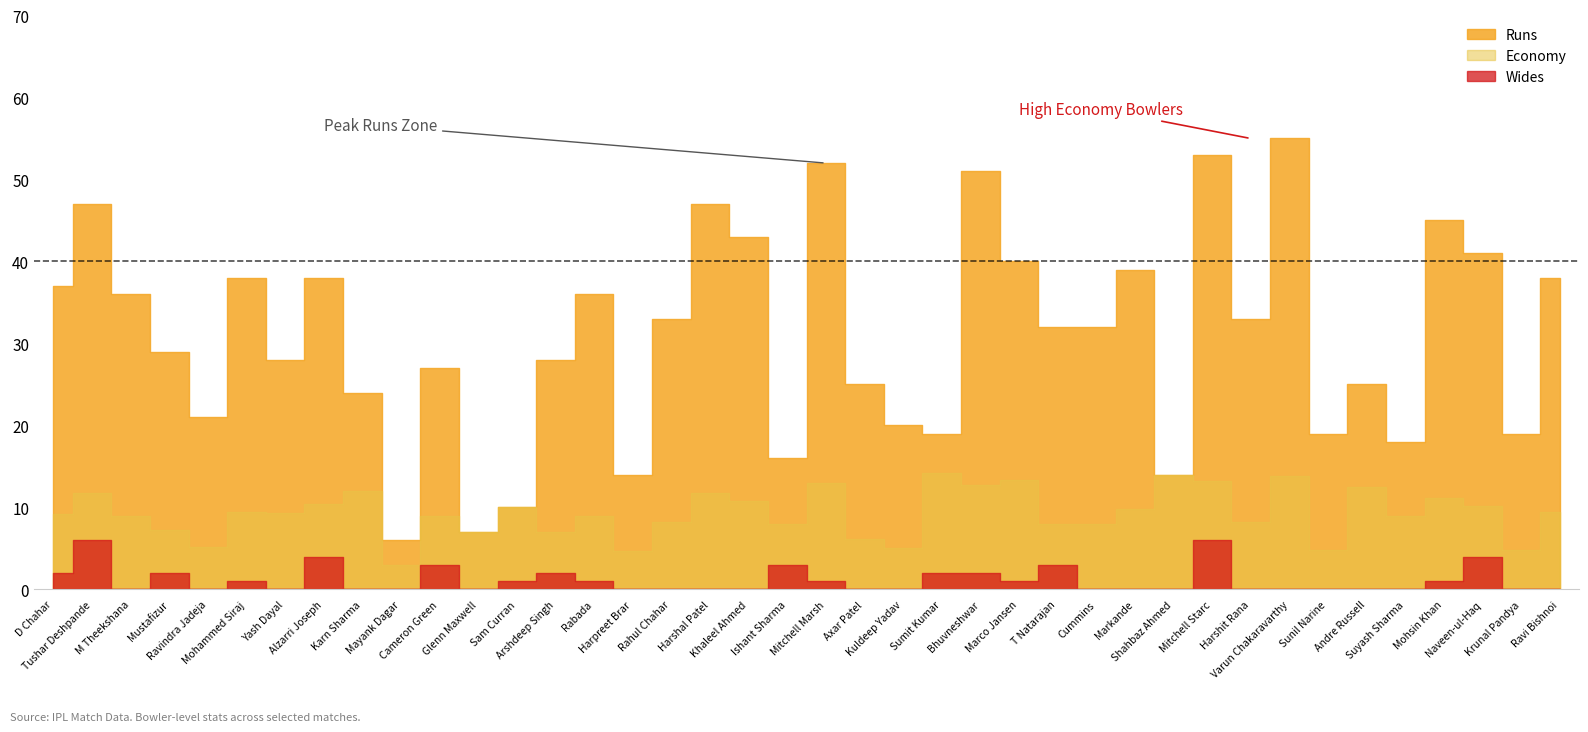

The value of Runs at Mohsin Khan is 71.8. True or false?

False